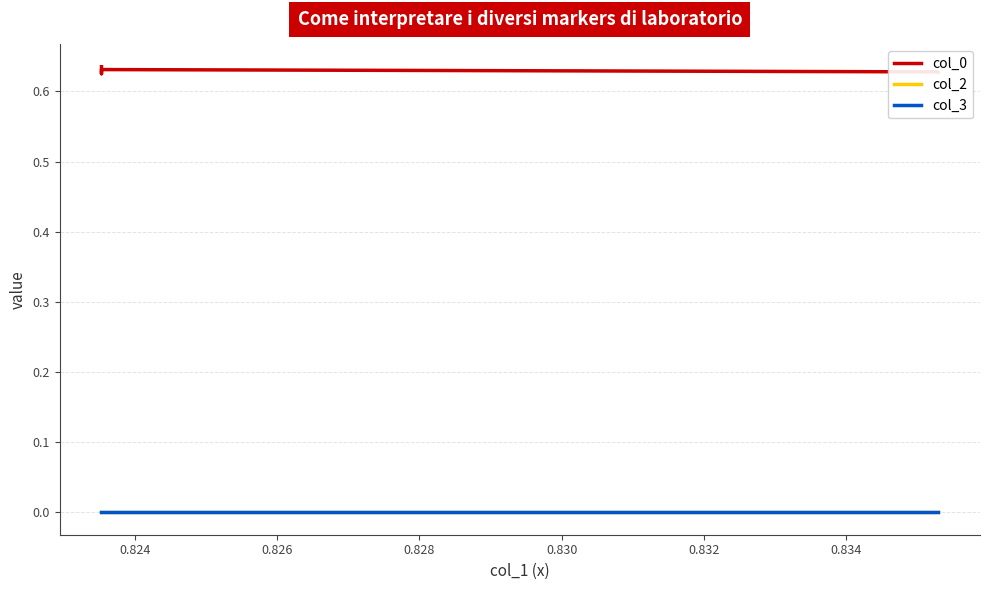

Is it true that col_0 equals 0.2 at 0.826?

False